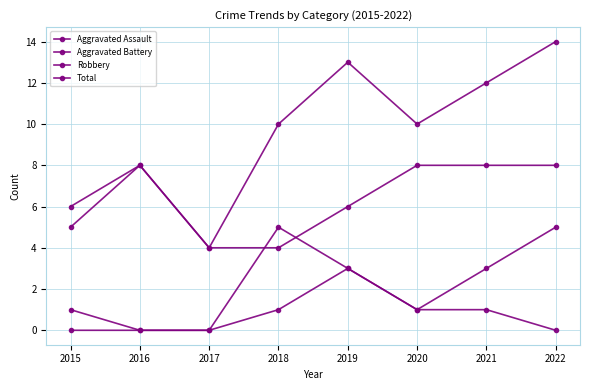

Is this an area chart (filled region under the line)?

No